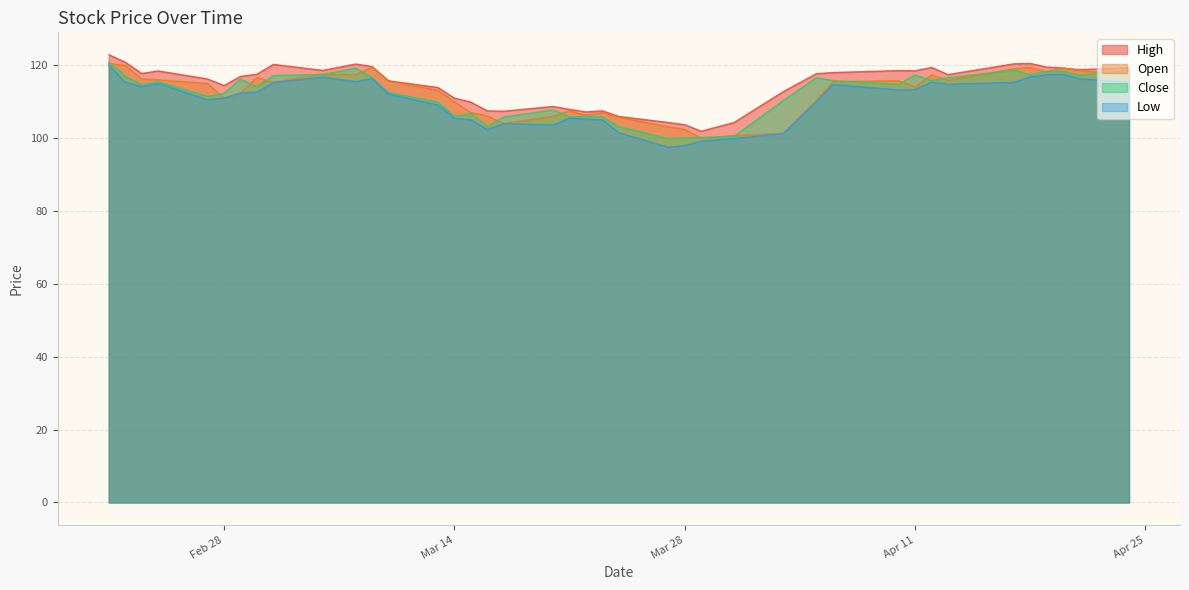

In Open, how many points are lower than both neighbors (excluding endpoints)?

9